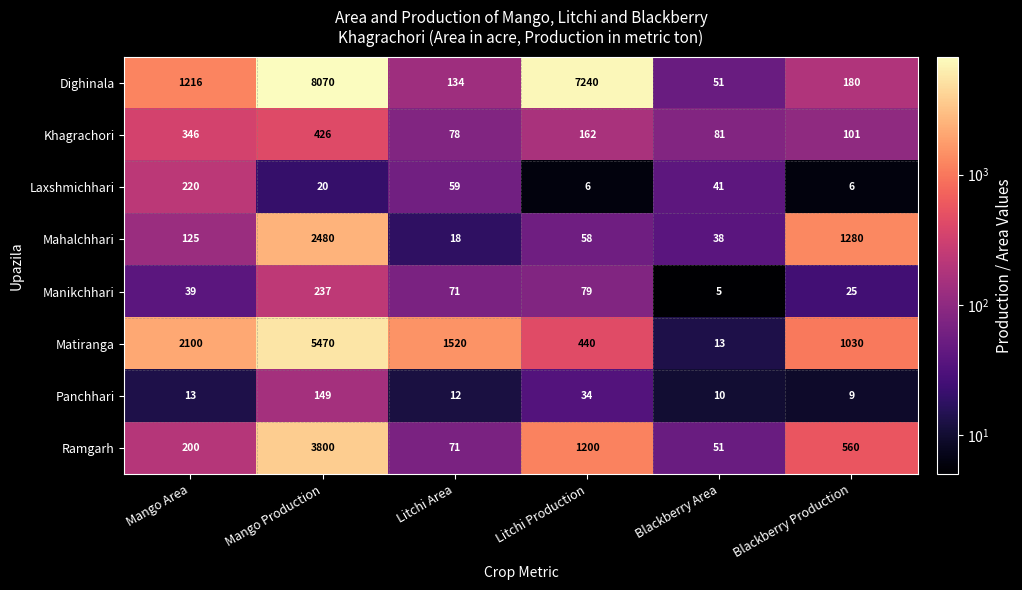

At which label is Manikchhari closest to 121?

Litchi Production